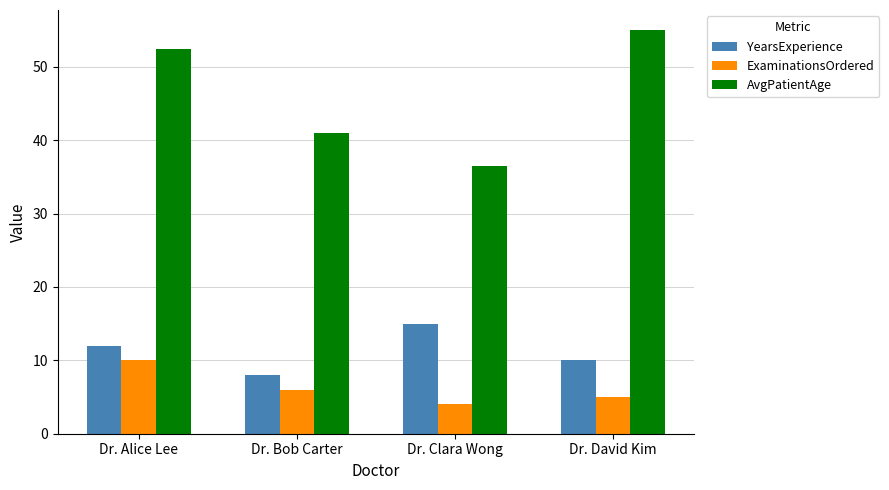

At which label is ExaminationsOrdered closest to 7?

Dr. Bob Carter